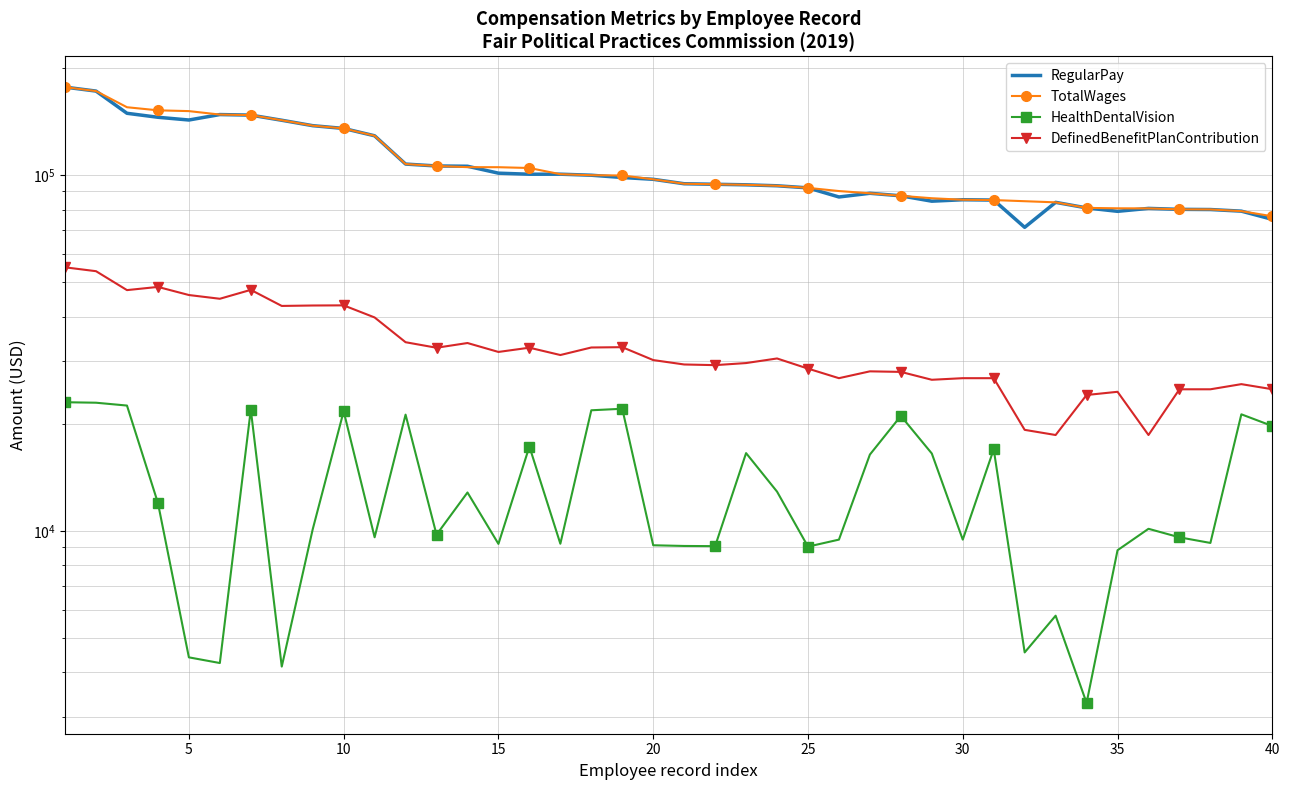

What is the difference between the maximum and minimum values in the HealthDentalVision series?

19698